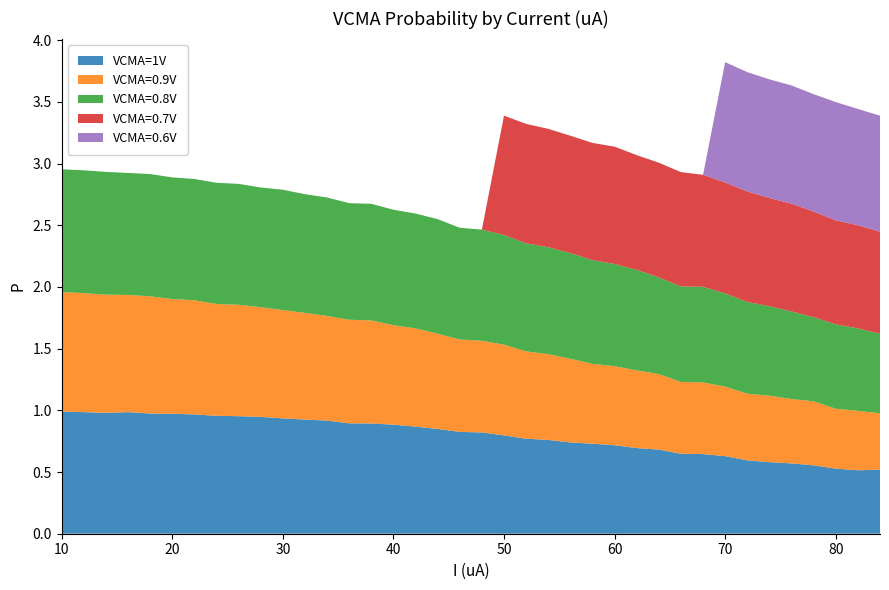

Reading left to right, transcribe all the data shown in this chart.

VCMA=1V: 10=1.0	12=1.0	14=1.0	16=1.0	18=1.0	20=1.0	22=1.0	24=1.0	26=1.0	28=0.9	30=0.9	32=0.9	34=0.9	36=0.9	38=0.9	40=0.9	42=0.9	44=0.8	46=0.8	48=0.8	50=0.8	52=0.8	54=0.8	56=0.7	58=0.7	60=0.7	62=0.7	64=0.7	66=0.6	68=0.6	70=0.6	72=0.6	74=0.6	76=0.6	78=0.6	80=0.5	82=0.5	84=0.5
VCMA=0.9V: 10=1.0	12=1.0	14=1.0	16=0.9	18=0.9	20=0.9	22=0.9	24=0.9	26=0.9	28=0.9	30=0.9	32=0.9	34=0.8	36=0.8	38=0.8	40=0.8	42=0.8	44=0.8	46=0.7	48=0.7	50=0.7	52=0.7	54=0.7	56=0.7	58=0.6	60=0.6	62=0.6	64=0.6	66=0.6	68=0.6	70=0.6	72=0.5	74=0.5	76=0.5	78=0.5	80=0.5	82=0.5	84=0.5
VCMA=0.8V: 10=1.0	12=1.0	14=1.0	16=1.0	18=1.0	20=1.0	22=1.0	24=1.0	26=1.0	28=1.0	30=1.0	32=1.0	34=1.0	36=0.9	38=0.9	40=0.9	42=0.9	44=0.9	46=0.9	48=0.9	50=0.9	52=0.9	54=0.9	56=0.9	58=0.8	60=0.8	62=0.8	64=0.8	66=0.8	68=0.8	70=0.8	72=0.7	74=0.7	76=0.7	78=0.7	80=0.7	82=0.7	84=0.6
VCMA=0.7V: 10=0.0	12=0.0	14=0.0	16=0.0	18=0.0	20=0.0	22=0.0	24=0.0	26=0.0	28=0.0	30=0.0	32=0.0	34=0.0	36=0.0	38=0.0	40=0.0	42=0.0	44=0.0	46=0.0	48=0.0	50=1.0	52=1.0	54=1.0	56=1.0	58=0.9	60=1.0	62=0.9	64=0.9	66=0.9	68=0.9	70=0.9	72=0.9	74=0.9	76=0.9	78=0.9	80=0.8	82=0.8	84=0.8
VCMA=0.6V: 10=0.0	12=0.0	14=0.0	16=0.0	18=0.0	20=0.0	22=0.0	24=0.0	26=0.0	28=0.0	30=0.0	32=0.0	34=0.0	36=0.0	38=0.0	40=0.0	42=0.0	44=0.0	46=0.0	48=0.0	50=0.0	52=0.0	54=0.0	56=0.0	58=0.0	60=0.0	62=0.0	64=0.0	66=0.0	68=0.0	70=1.0	72=1.0	74=1.0	76=1.0	78=1.0	80=1.0	82=0.9	84=0.9